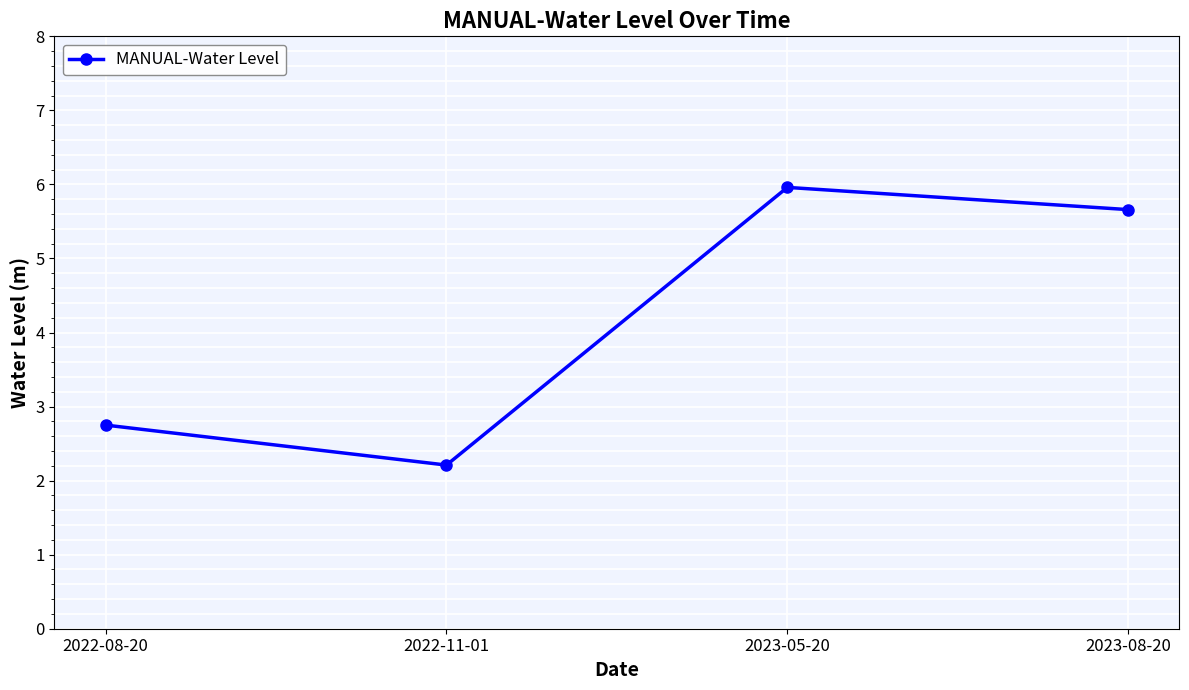

What is the change in value from 2022-08-20 to 2023-08-20?

+2.9